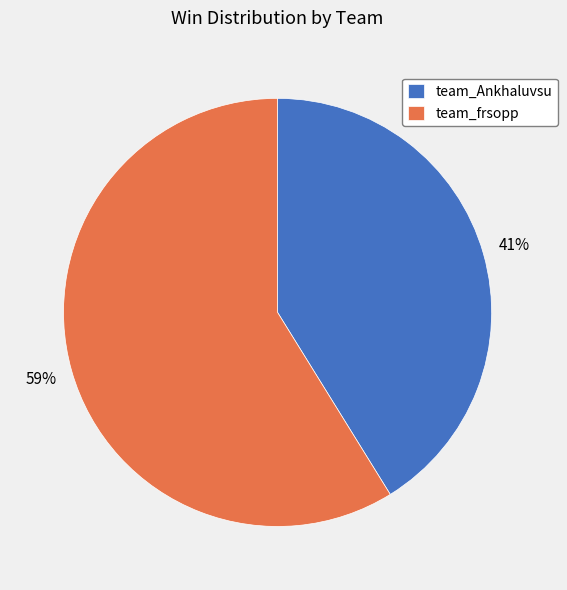

Is the sum of team_frsopp and team_Ankhaluvsu greater than half?

Yes